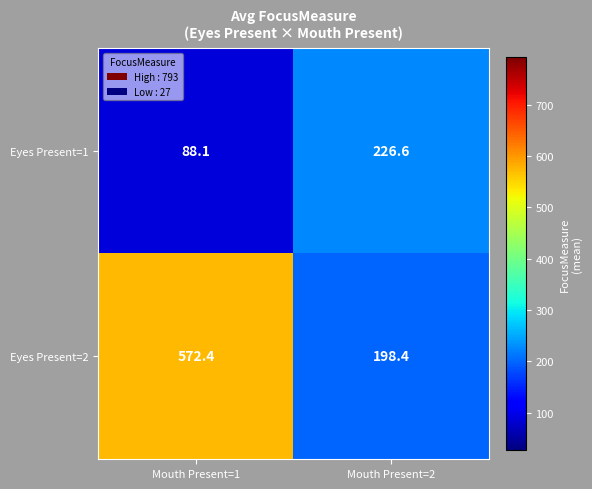

True or false: Eyes Present=1 has a value of 135.7 at Mouth Present=2.

False